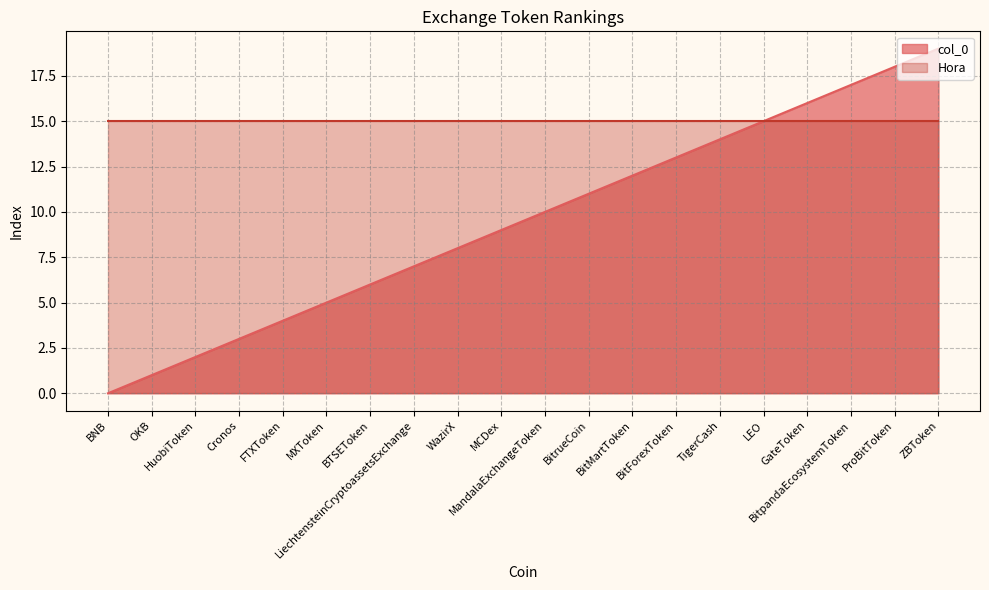

What position from the right is MCDex?

11